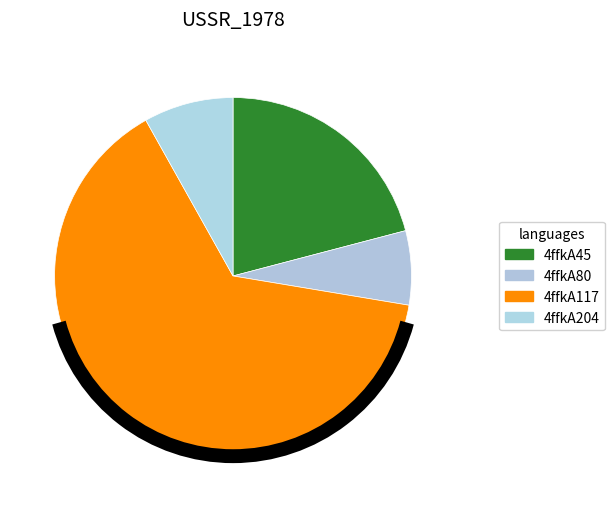

What is the smallest slice in the pie chart?

4ffkA80